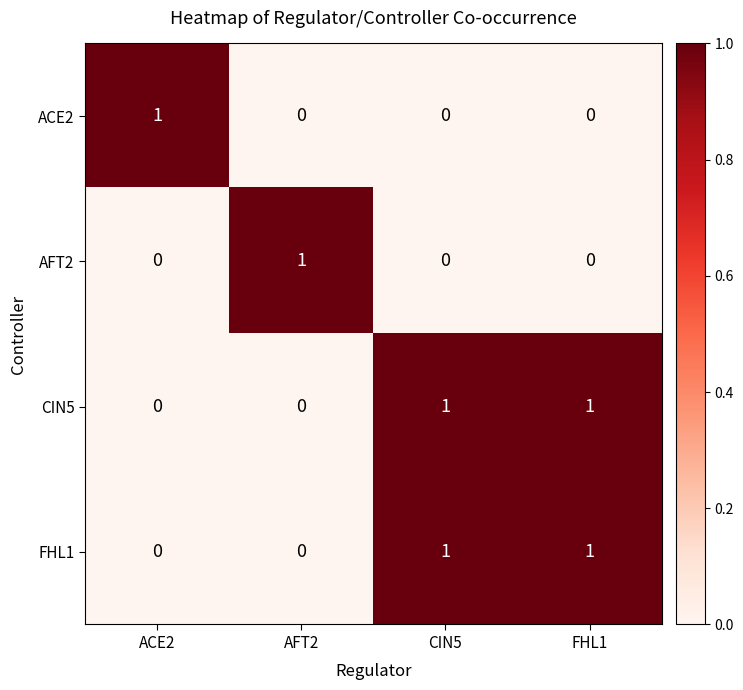

At which label does AFT2 reach its peak?

AFT2